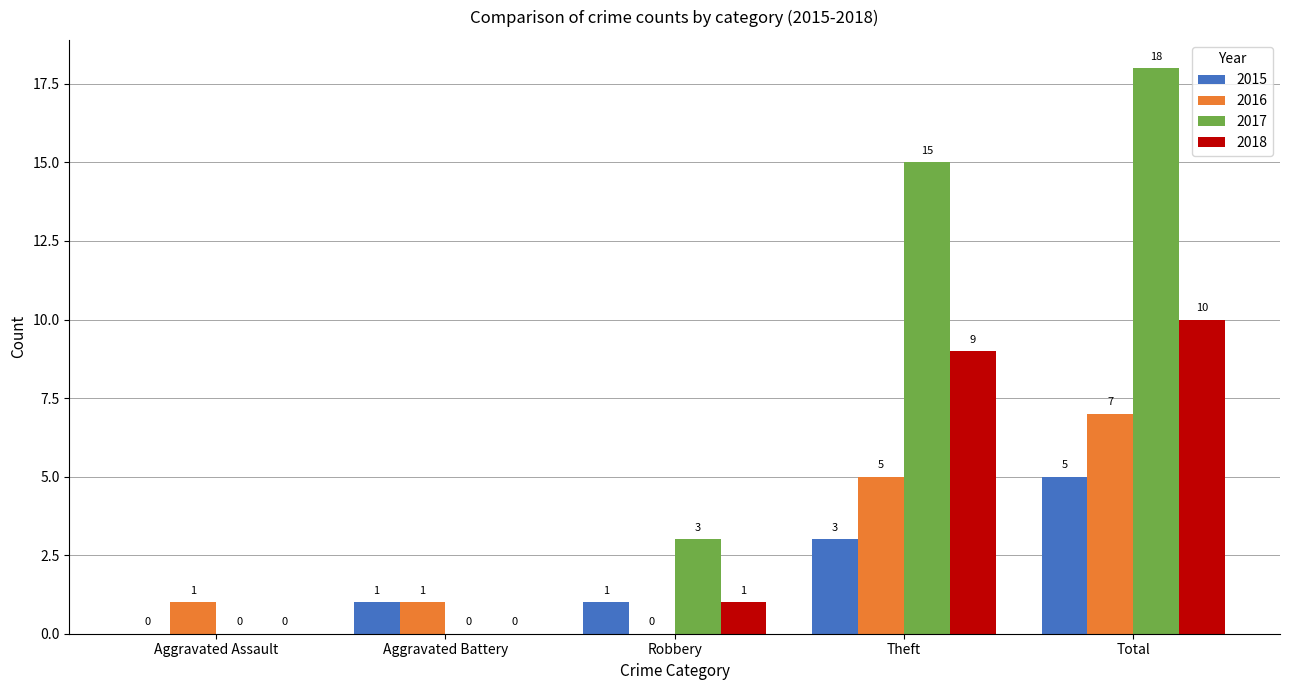

Count the 2017 values in the range 0 to 15.

4